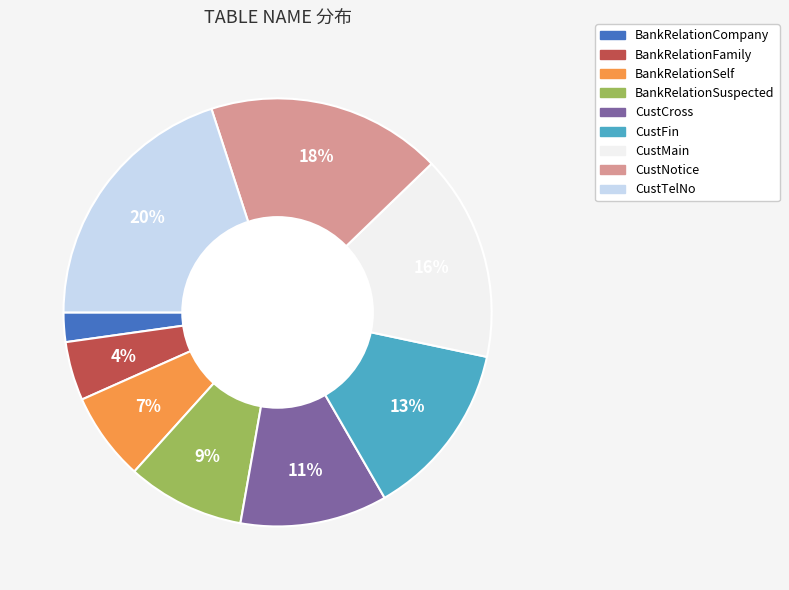

What is the smallest slice in the pie chart?

BankRelationCompany